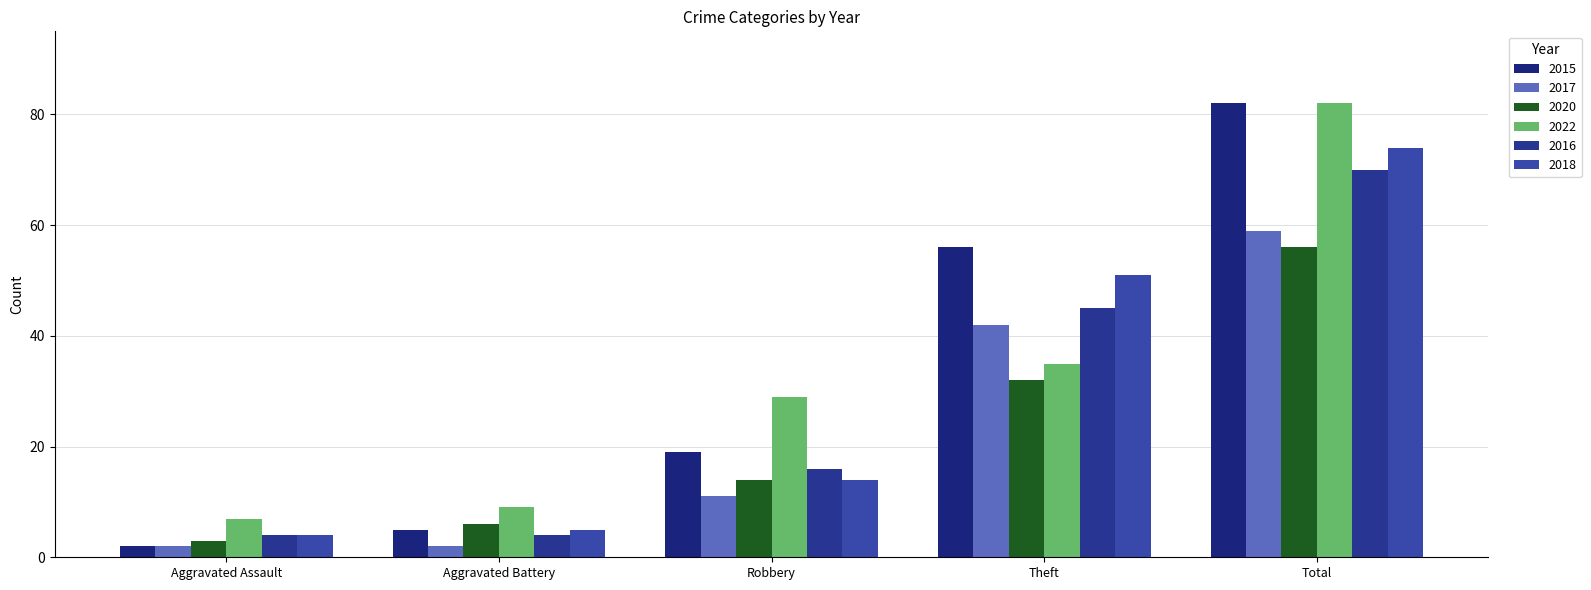

Reading left to right, list all the values displayed in this chart.

2015: Aggravated Assault=2	Aggravated Battery=5	Robbery=19	Theft=56	Total=82
2017: Aggravated Assault=2	Aggravated Battery=2	Robbery=11	Theft=42	Total=59
2020: Aggravated Assault=3	Aggravated Battery=6	Robbery=14	Theft=32	Total=56
2022: Aggravated Assault=7	Aggravated Battery=9	Robbery=29	Theft=35	Total=82
2016: Aggravated Assault=4	Aggravated Battery=4	Robbery=16	Theft=45	Total=70
2018: Aggravated Assault=4	Aggravated Battery=5	Robbery=14	Theft=51	Total=74